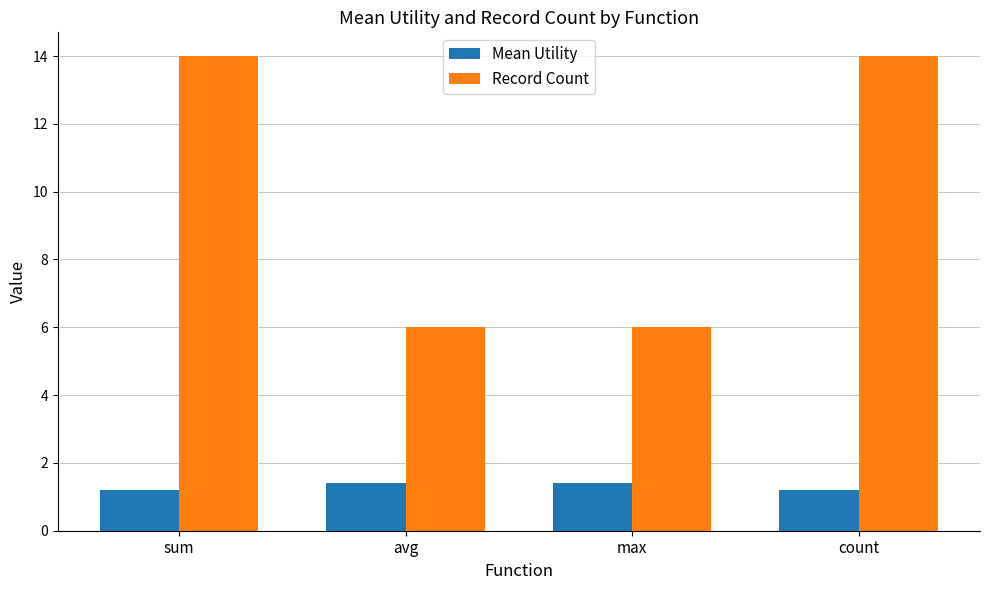

What is the sum of the Mean Utility values at max and sum?

2.6